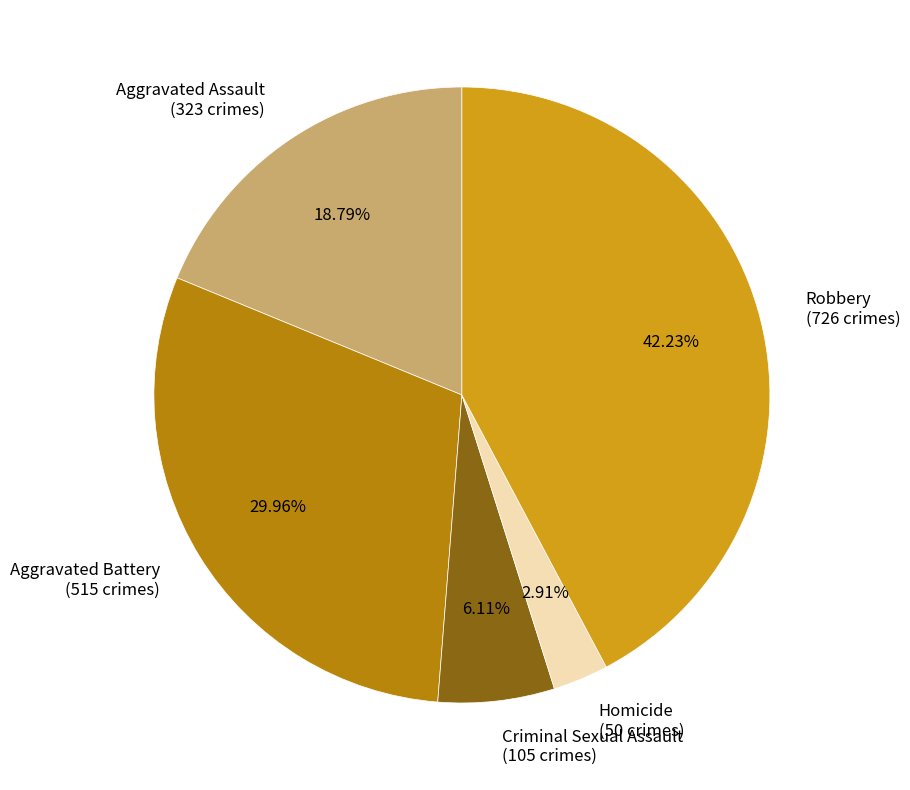

How many slices are in this pie chart?

5